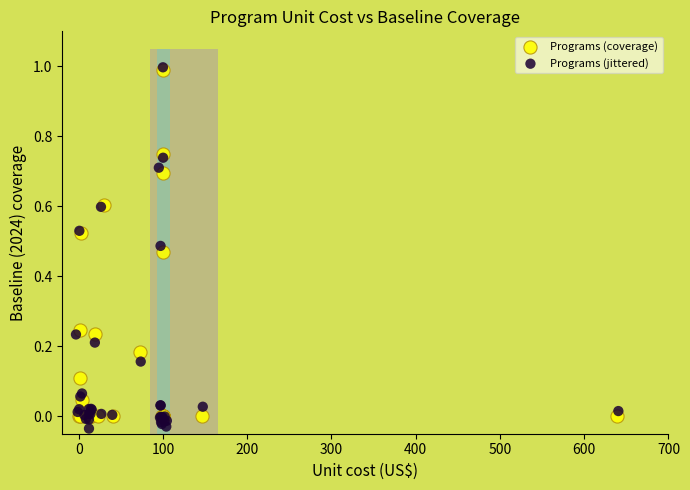

Which series has the largest Y range (max minus min)?

Programs (jittered)